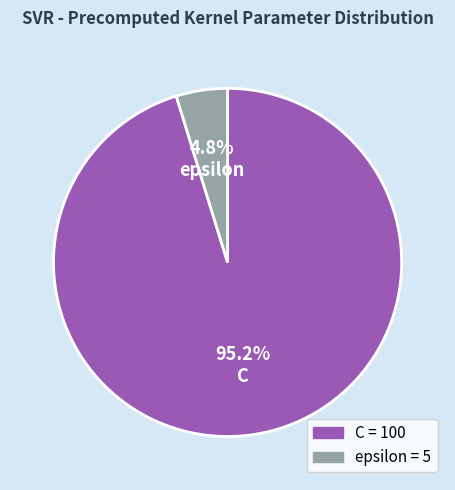

Which has a higher value, C or epsilon?

C